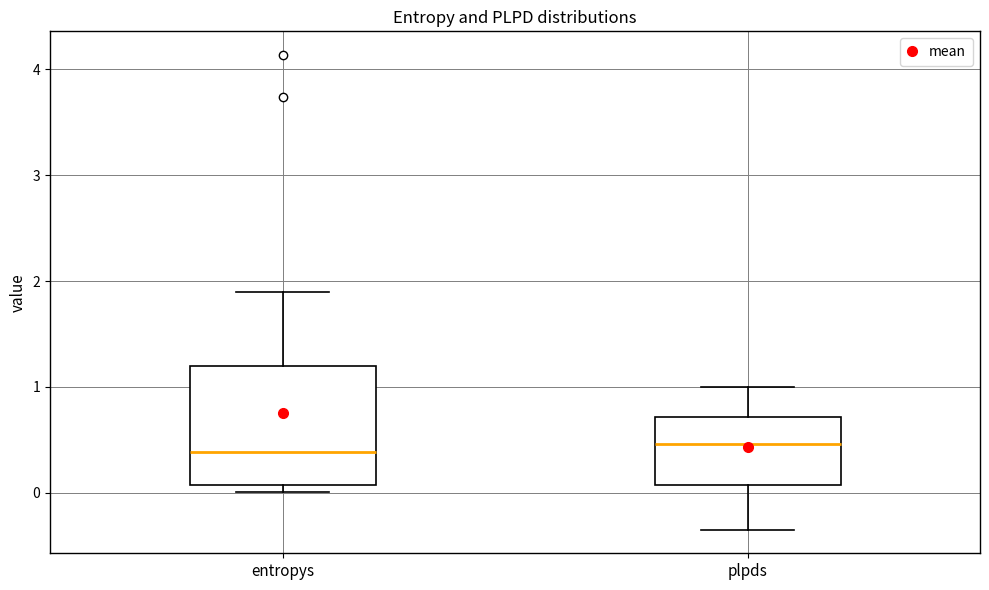

Where does the lower whisker of the box for plpds end on the y-axis? The values are not printed on the chart, so give them approximately, as read against the axis.

-0.3